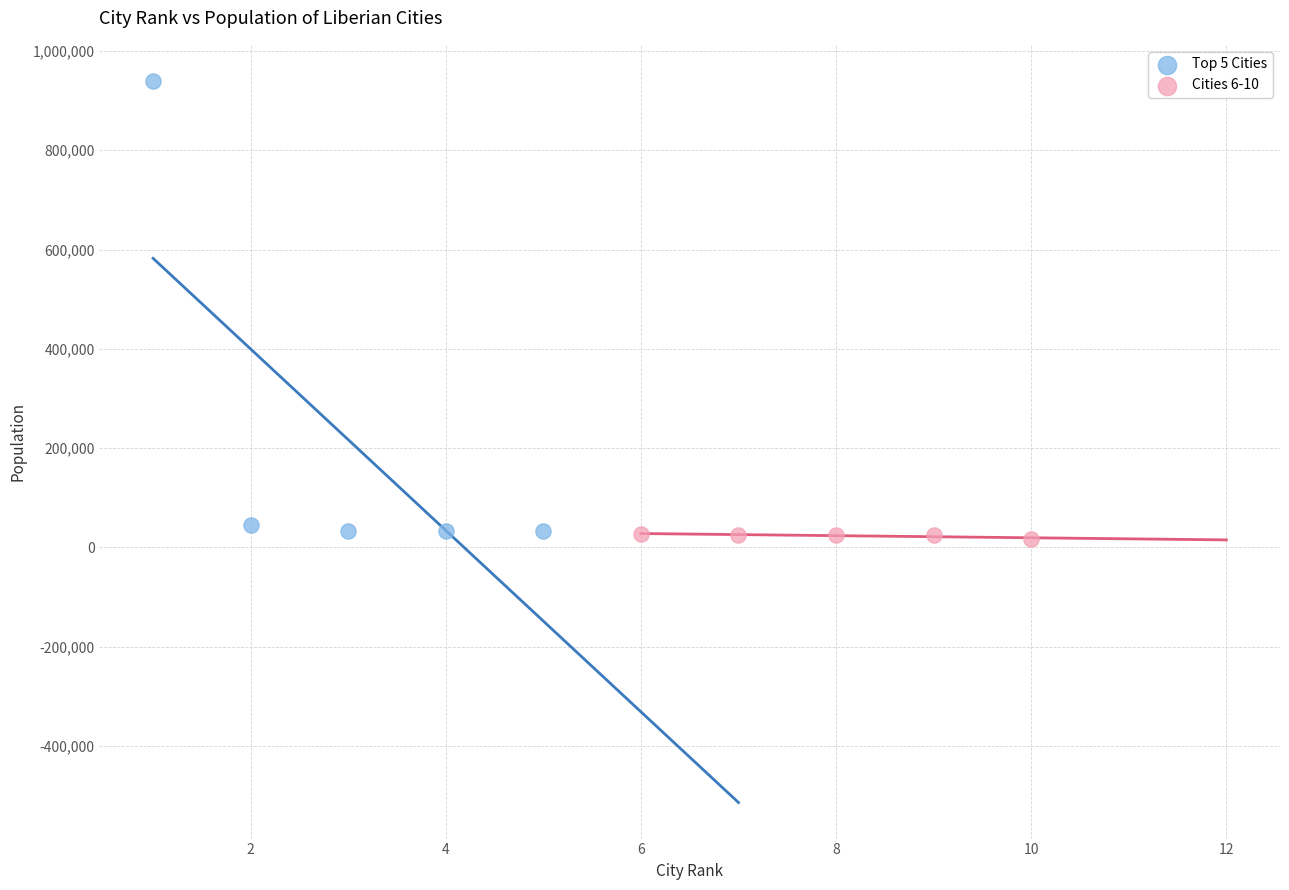

Which series contains the highest Y value?

Top 5 Cities